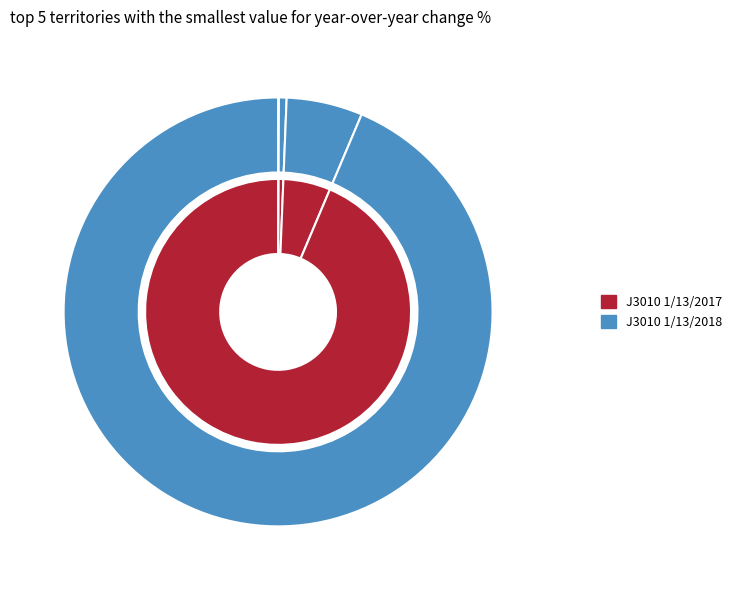

The 1 slice represents 0% of the pie. True or false?

True